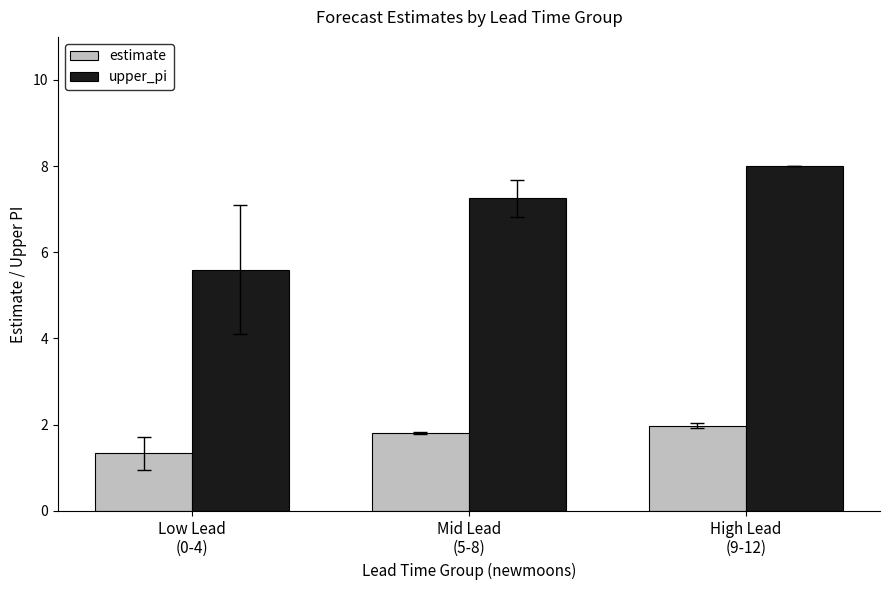

At Low Lead
(0-4), list the series in order from largest to smallest.

upper_pi, estimate